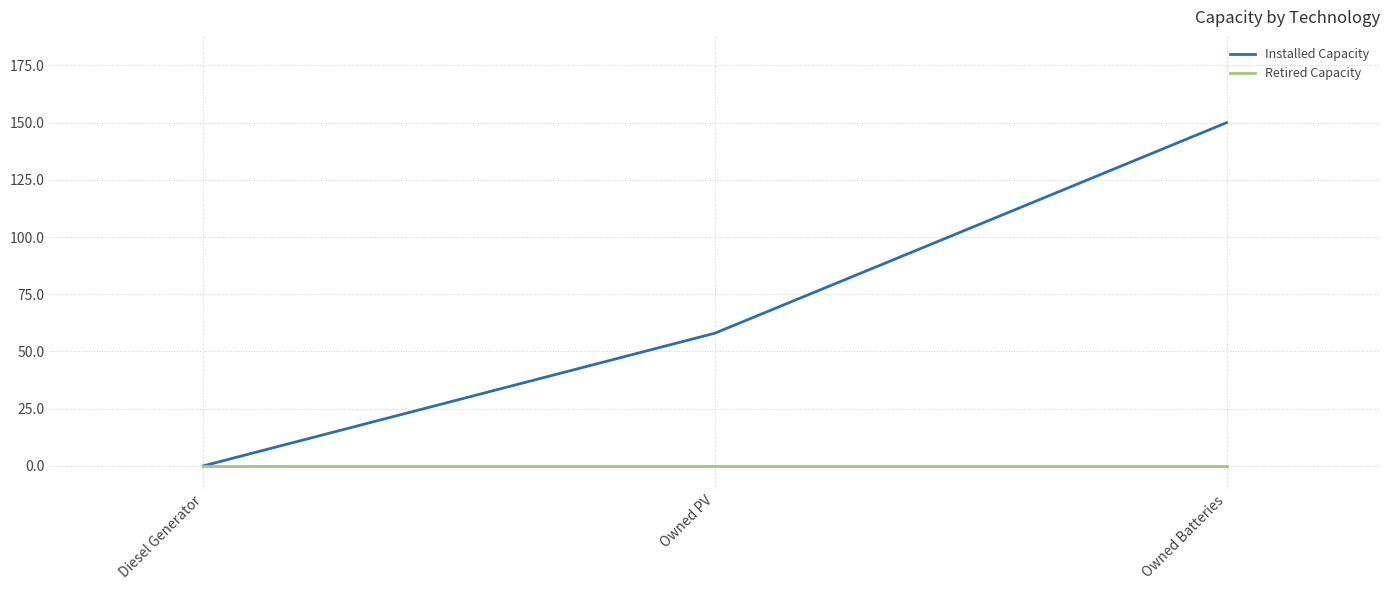

Is this an area chart (filled region under the line)?

No